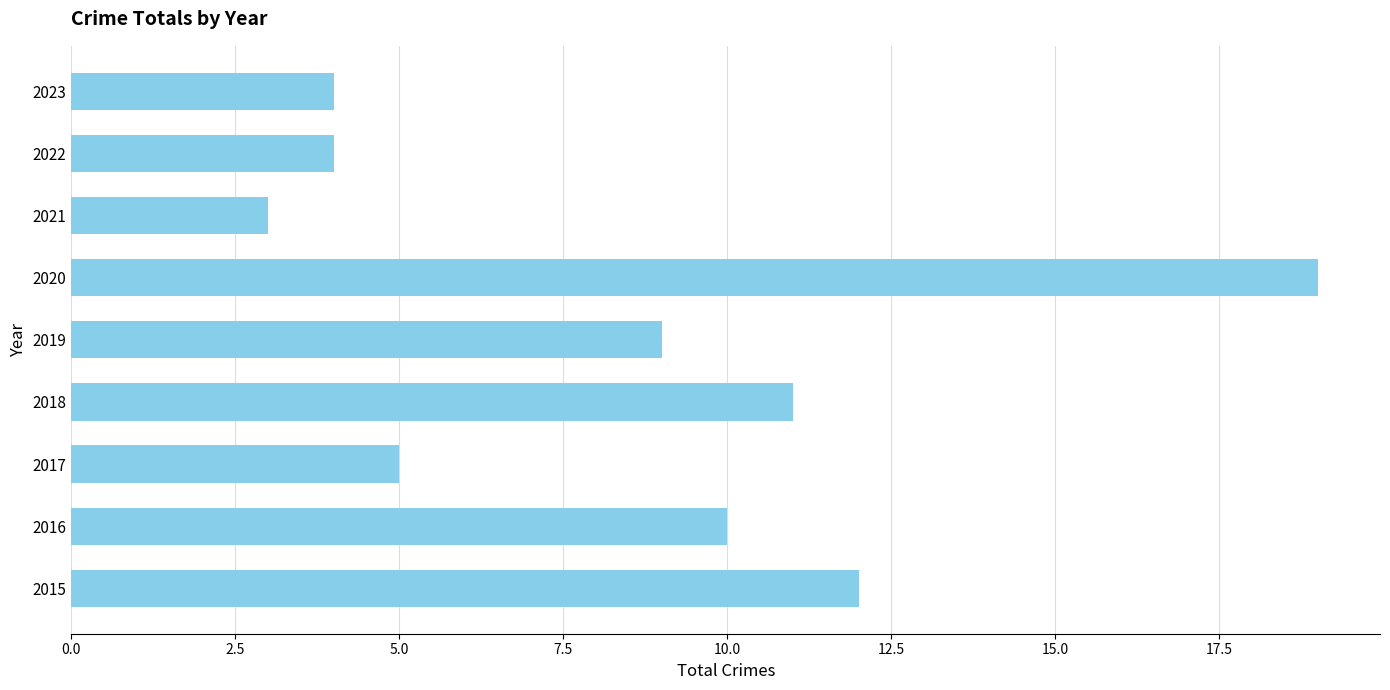

What is the difference between the maximum and minimum values?

16